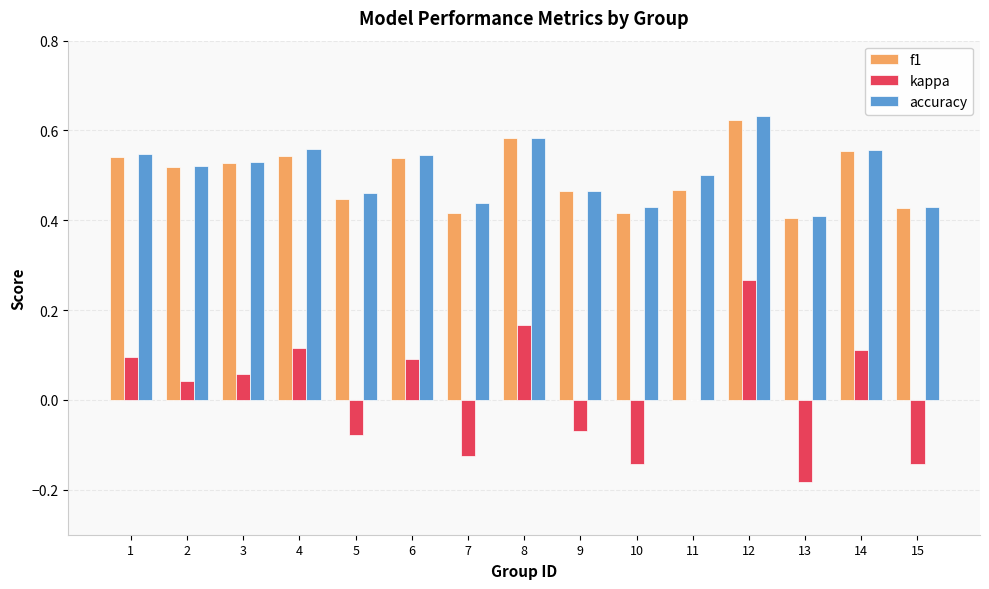

True or false: kappa has a value of 0.2 at 6.

False